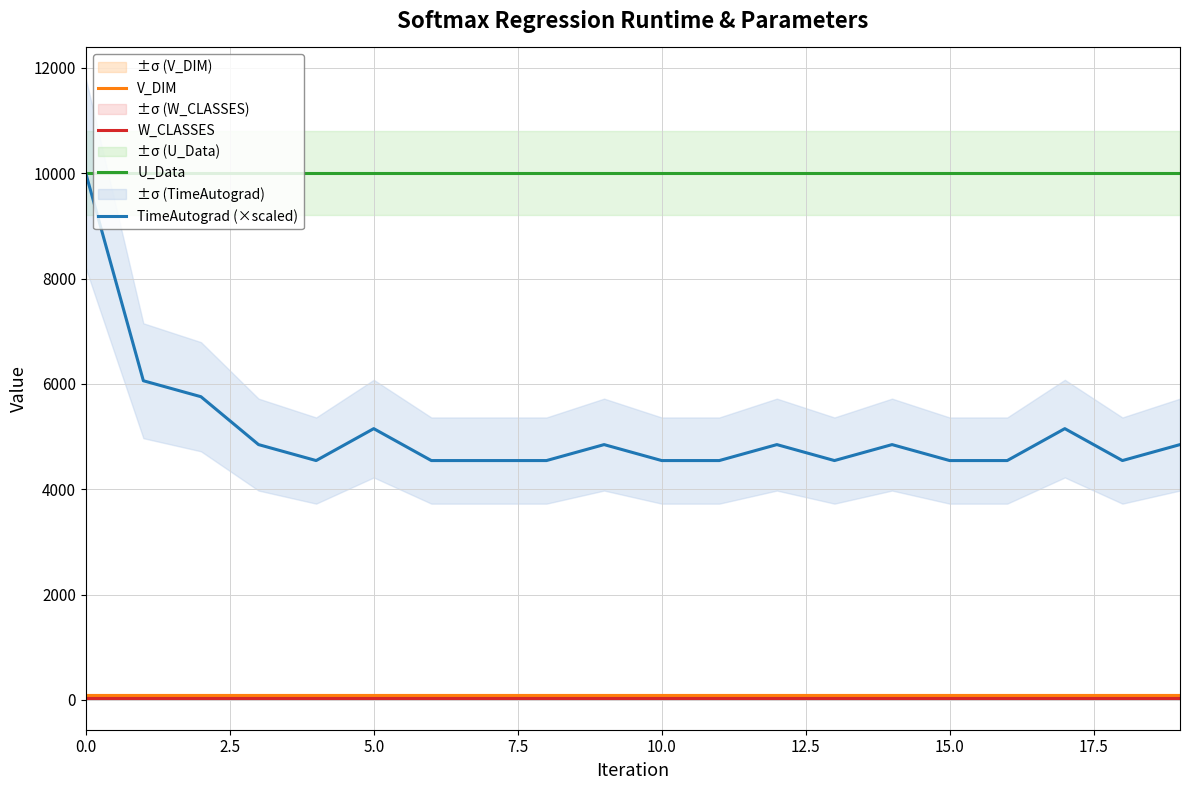

True or false: V_DIM and W_CLASSES intersect in this chart.

False